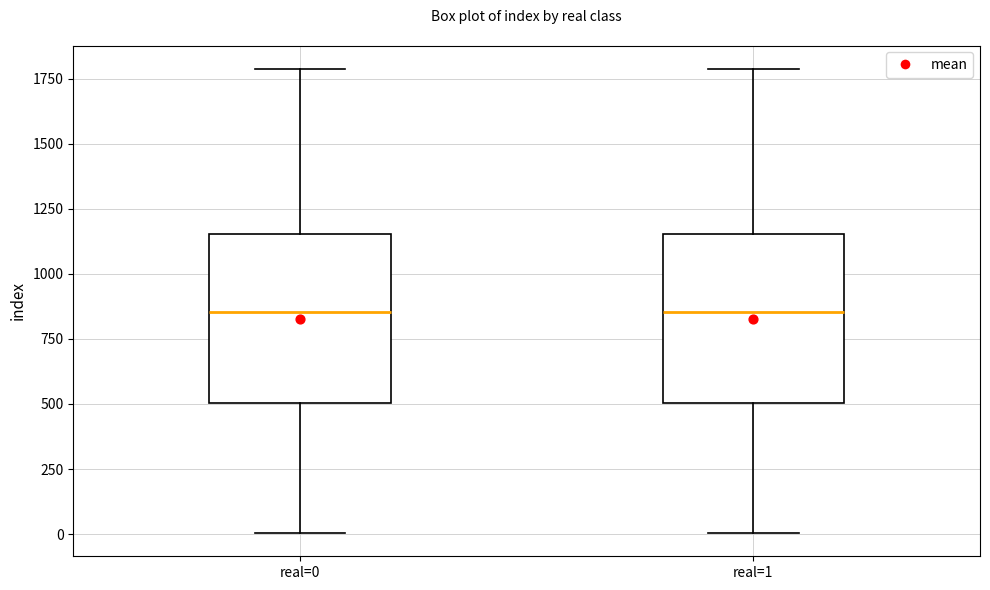

Where is the lower edge of the box for real=1 on the y-axis? The values are not printed on the chart, so give them approximately, as read against the axis.

500